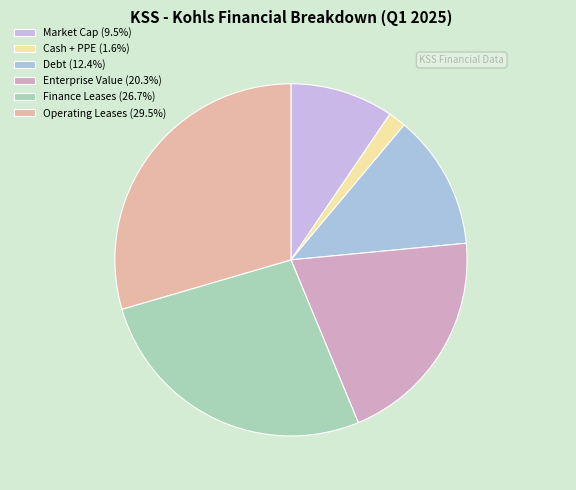

To the nearest percent, what portion does Operating Leases represent?

30%